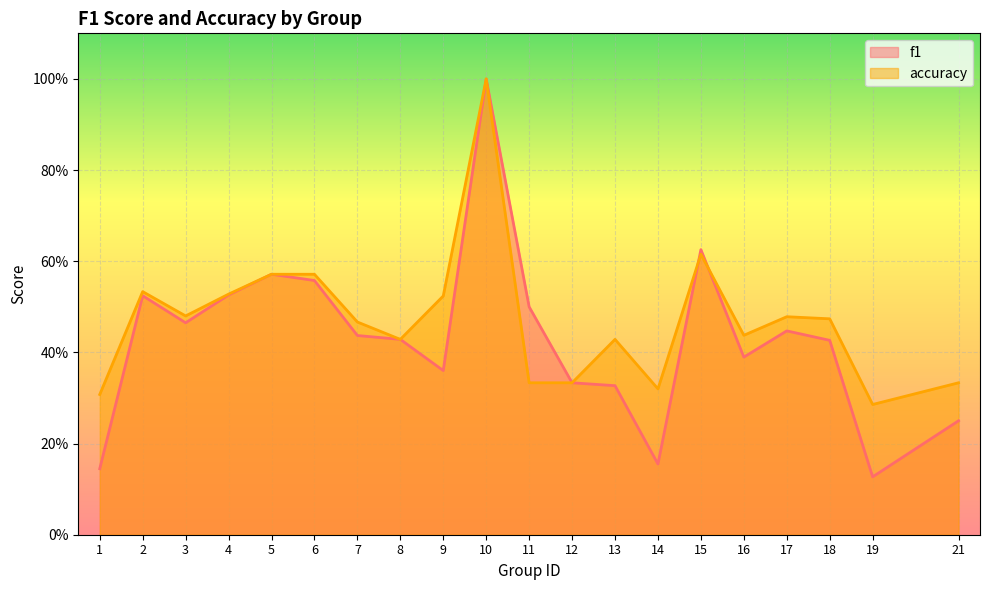

What is the difference between the second highest and minimum values in the f1 series?

0.5